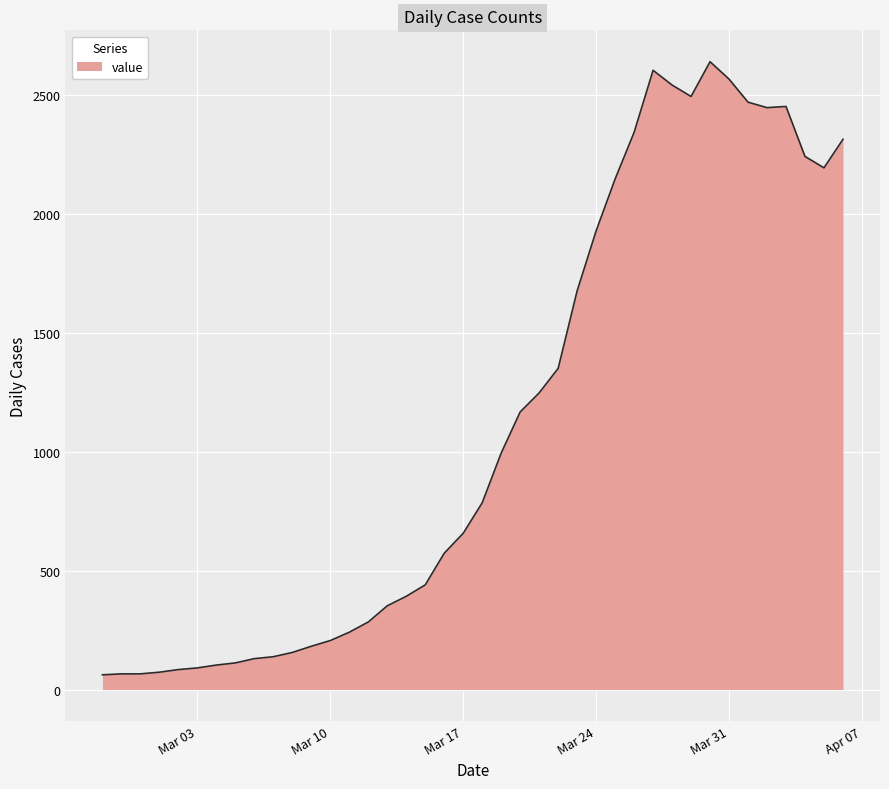

What is the maximum value shown in the chart?

2639